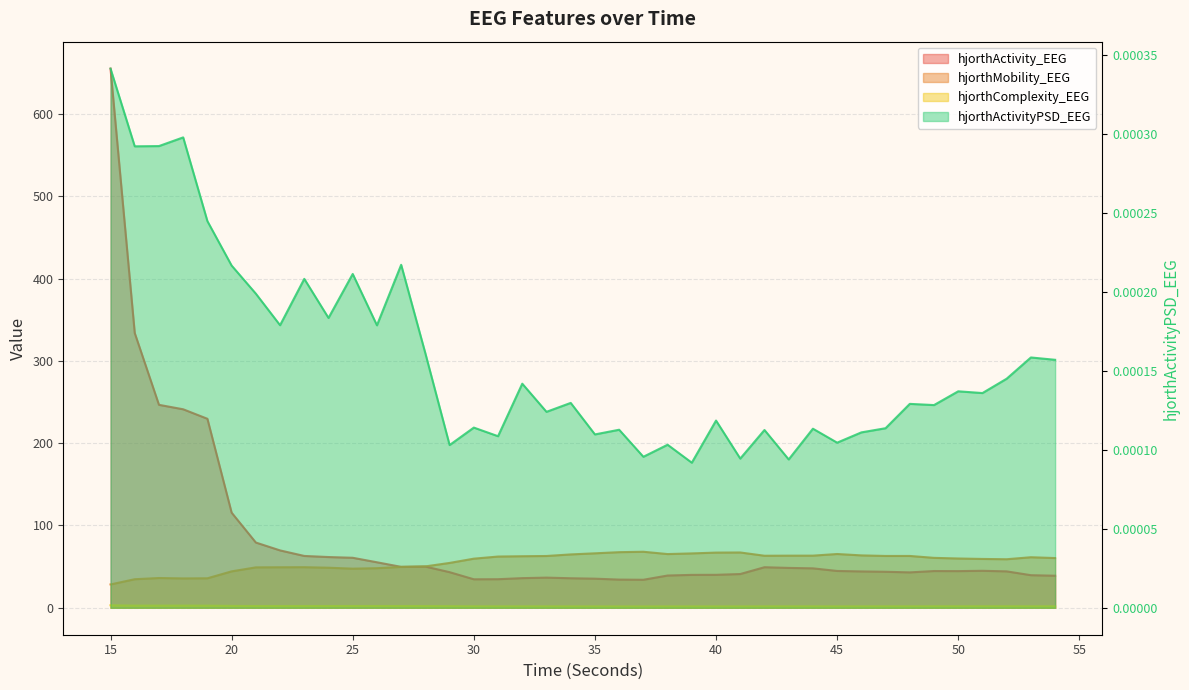

True or false: hjorthActivityPSD_EEG and hjorthActivity_EEG intersect in this chart.

False